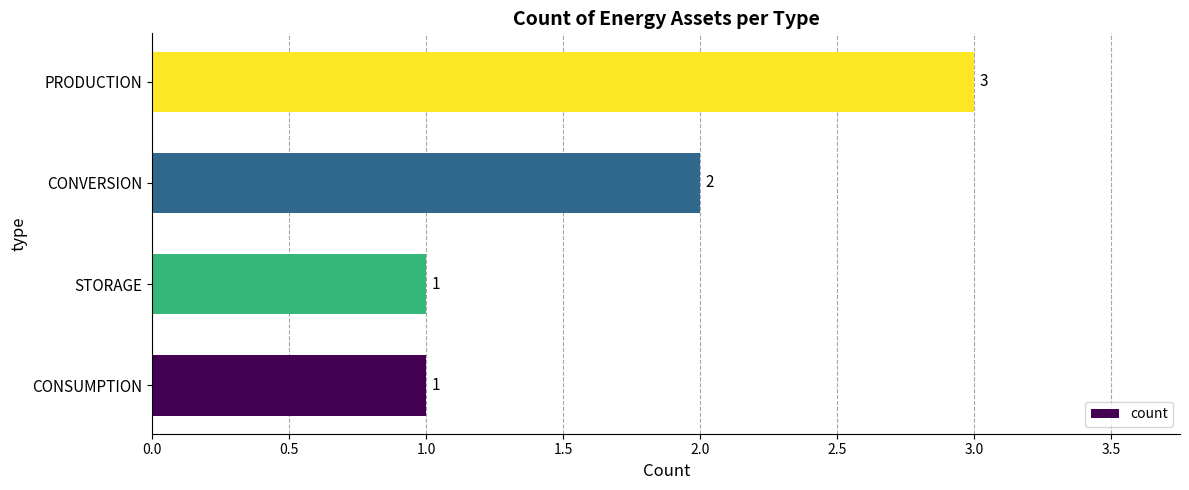

The chart shows a value of 3 at PRODUCTION. True or false?

True